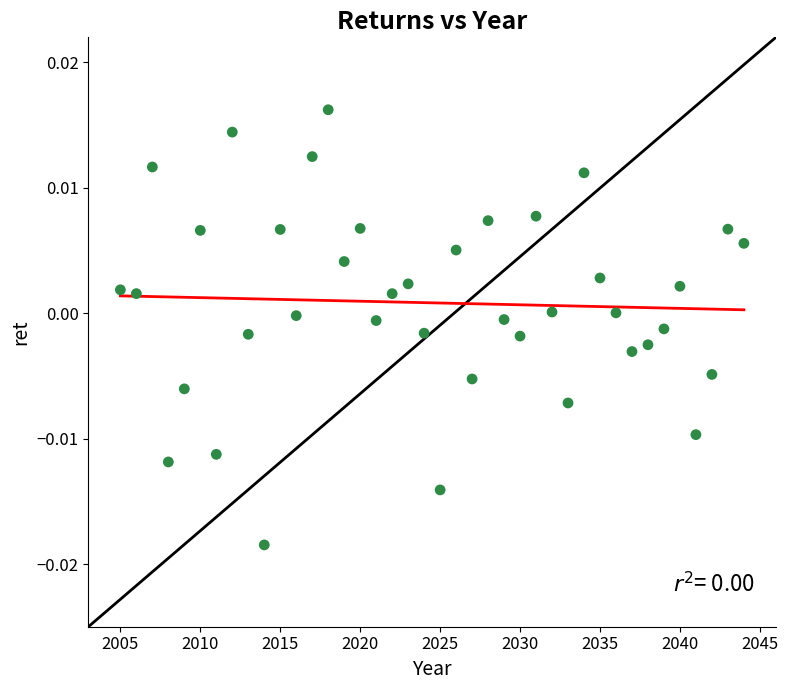

What is the range of X values (max minus min)?

39.0